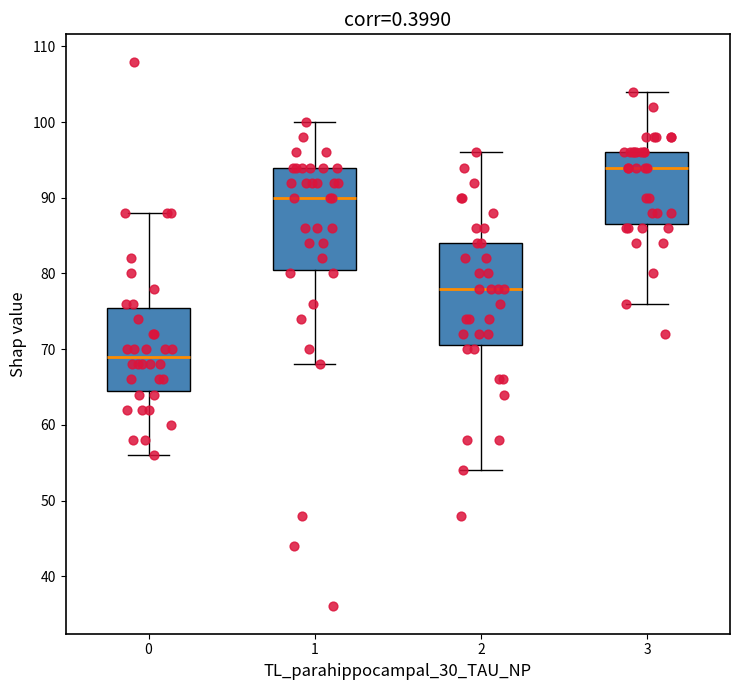

Reading left to right, read every box against the y-axis: the position of its median line, the range the box covers, and the ends of its whiskers. The values are not printed on the chart, so give them approximately, as read against the axis.

0: median 69, box 65 to 76, whiskers 56 to 88
1: median 90, box 81 to 94, whiskers 68 to 100
2: median 78, box 71 to 84, whiskers 54 to 96
3: median 94, box 87 to 96, whiskers 76 to 104